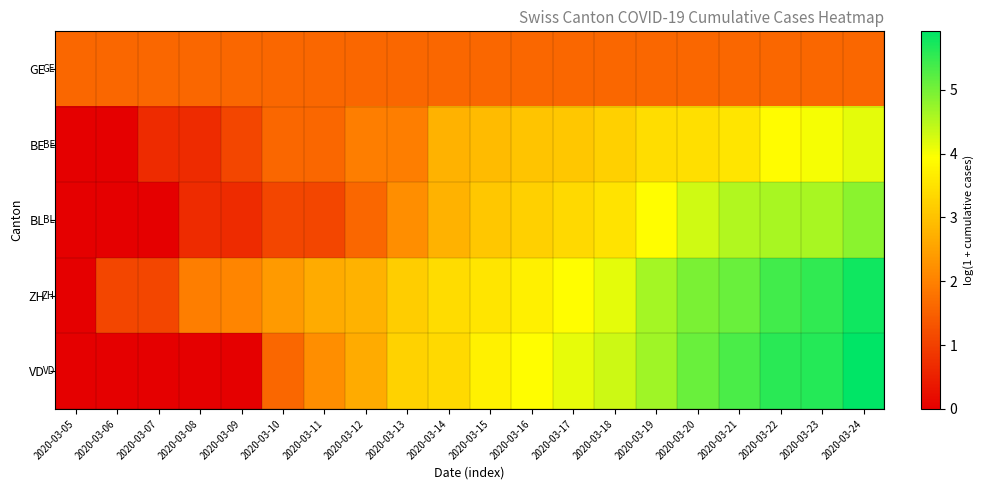

Rank the series by their maximum value, from highest to lowest.

VD, ZH, BL, BE, GE